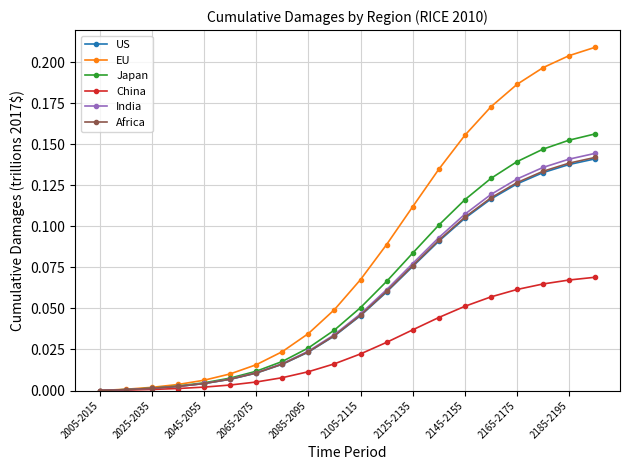

Which series has the largest total across all categories?

EU